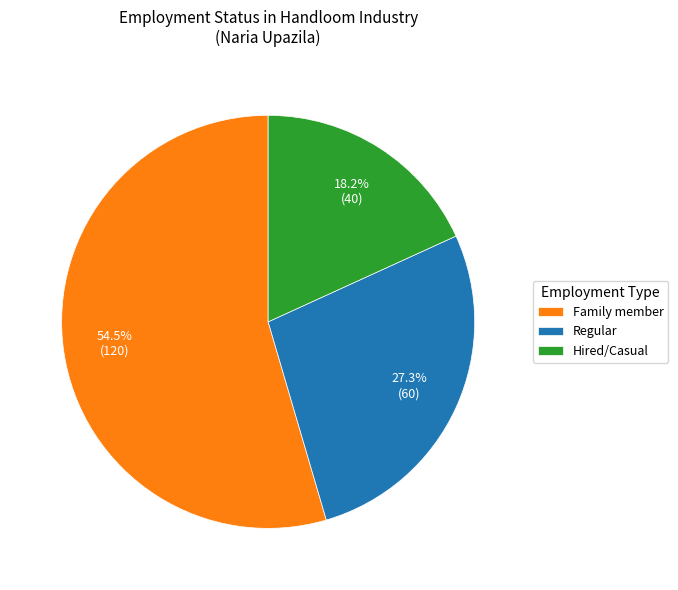

Do Hired/Casual and Family member together represent more than half of the pie?

Yes